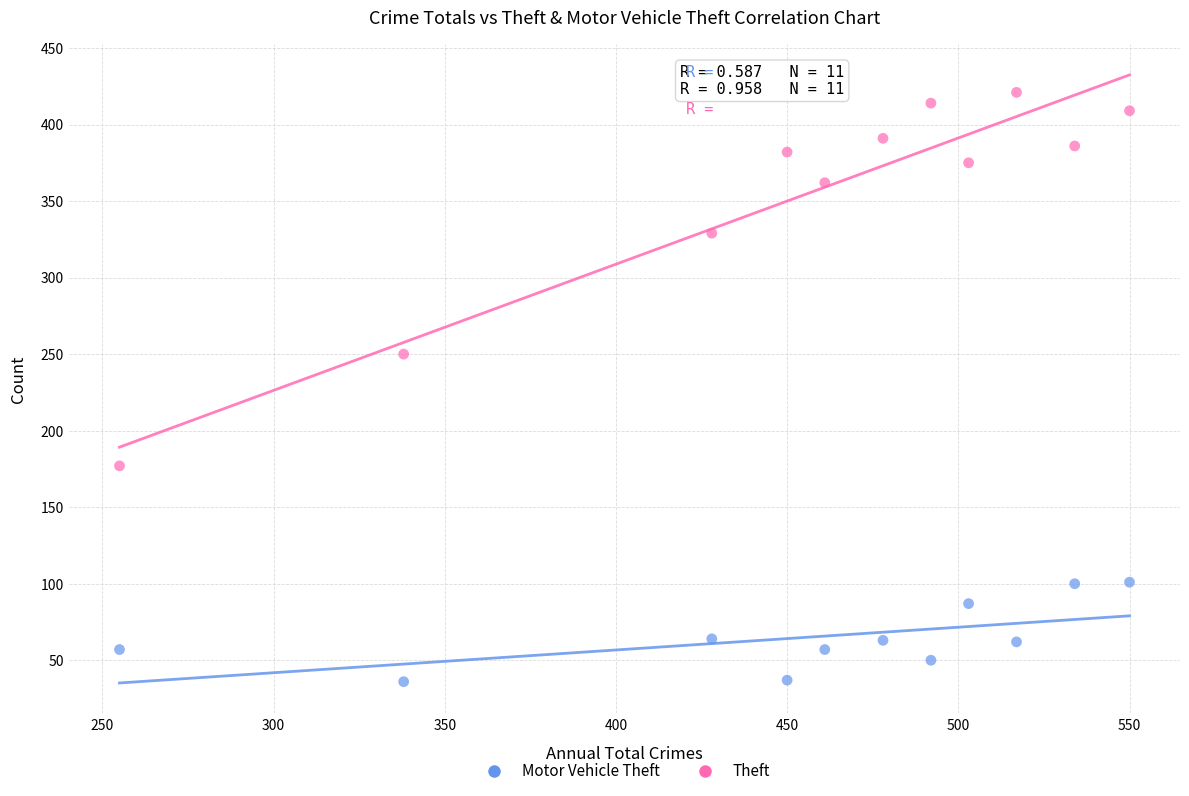

What are all the series names shown in the legend?

Motor Vehicle Theft, Theft